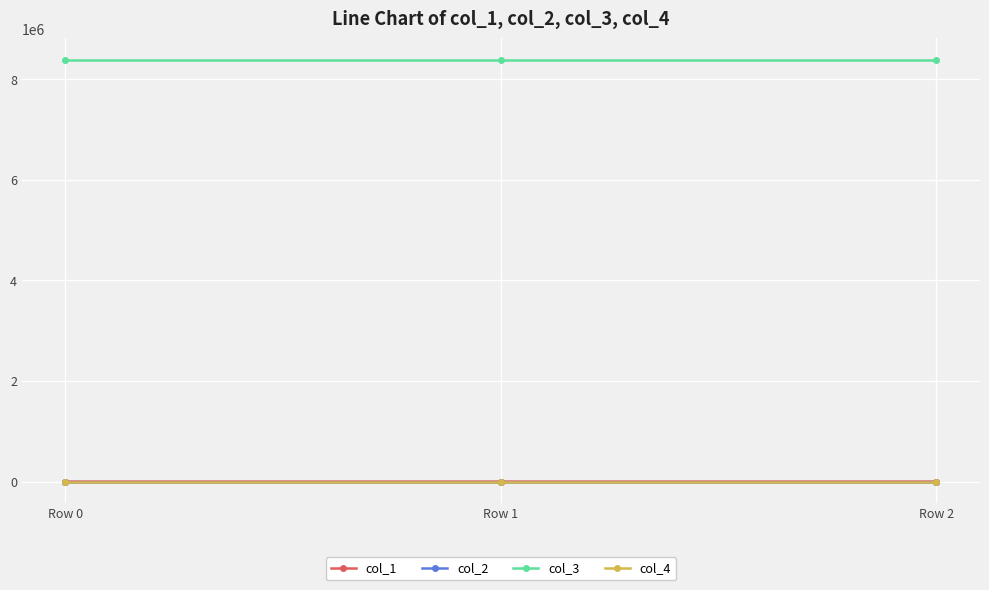

At how many categories does at least one series exceed 2476033?

3